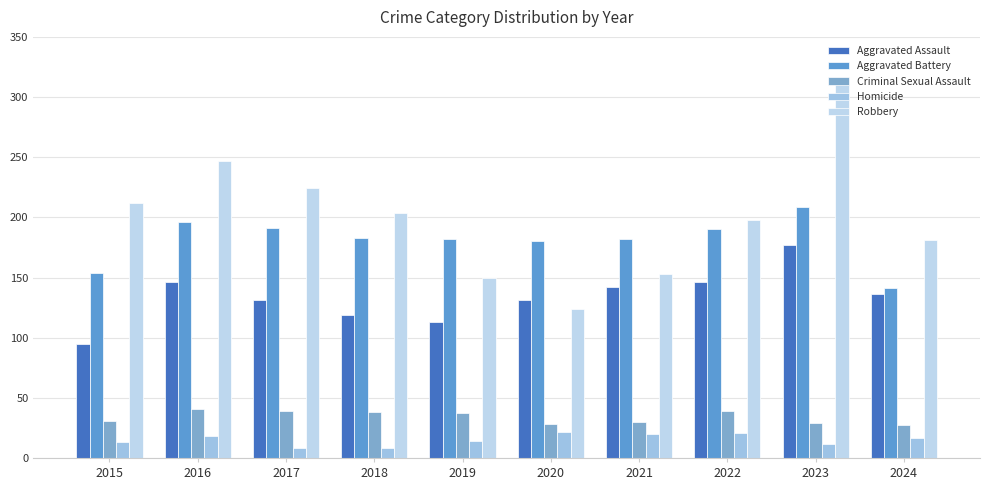

Where is Robbery nearest to the value 220?

2017